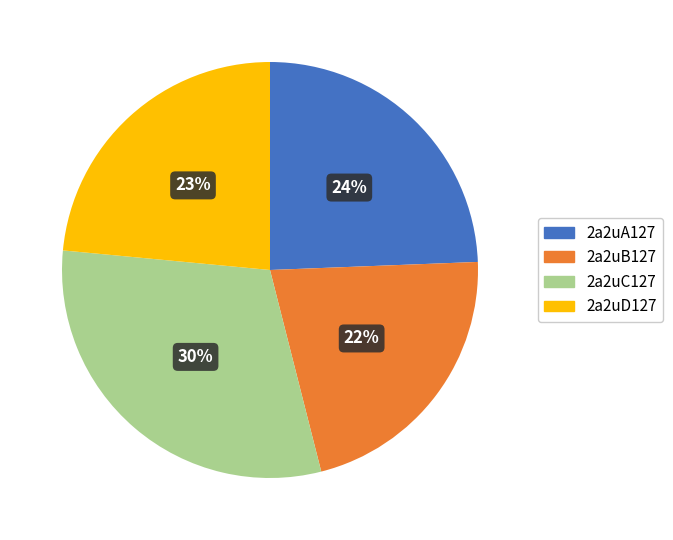

Rank the categories by value from highest to lowest.

2a2uC127, 2a2uA127, 2a2uD127, 2a2uB127